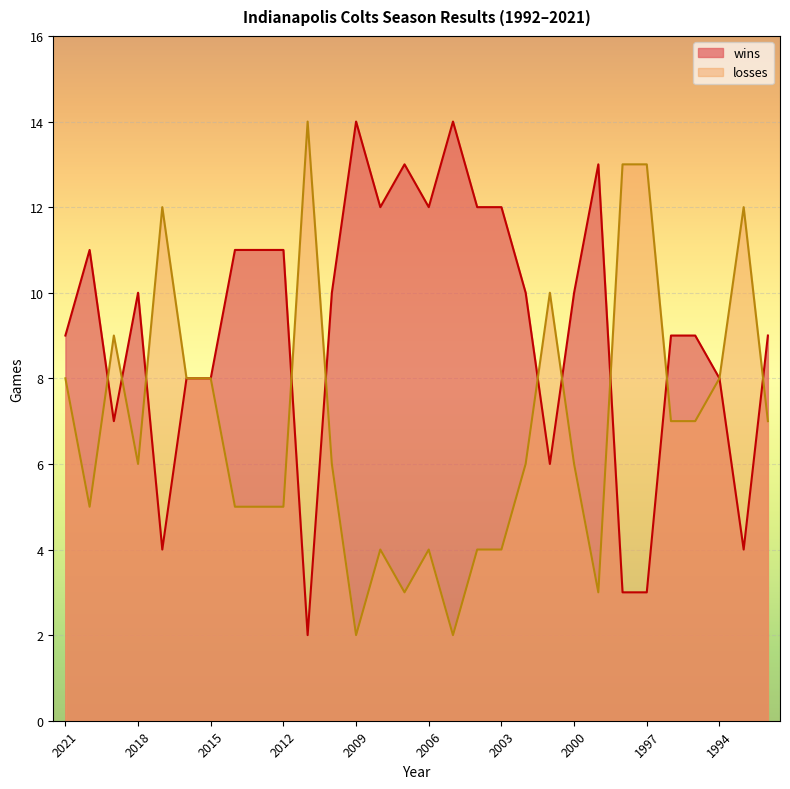

Which series changed the most between 2019 and 2003?

wins